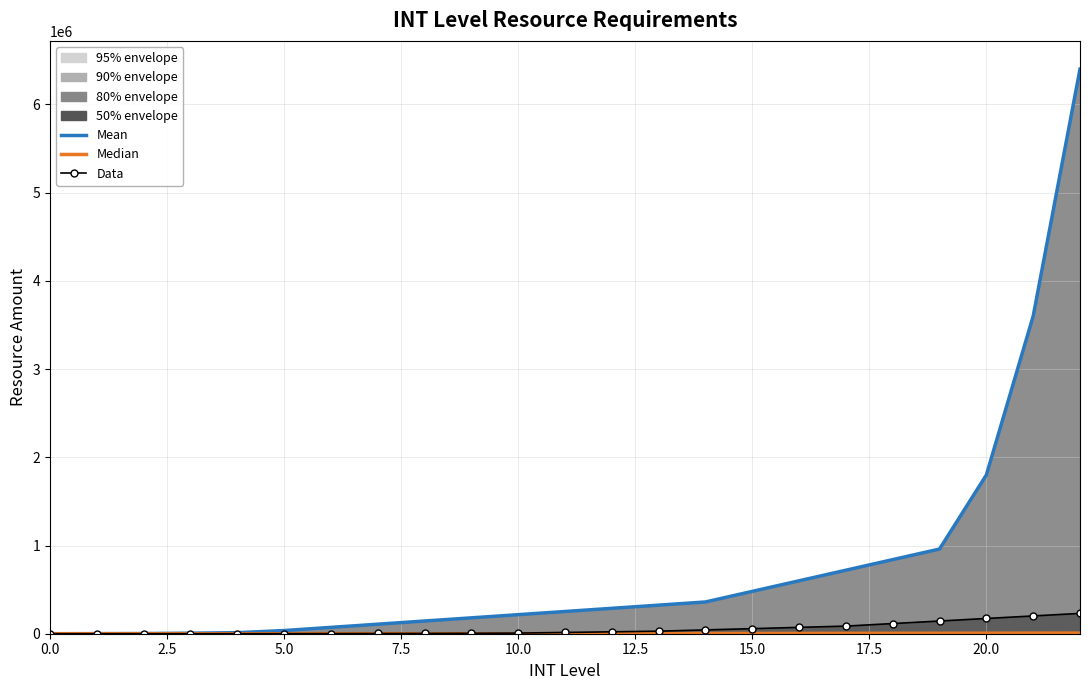

Is the value of Median at 17.5 greater than the value of Mean at 15.0?

No